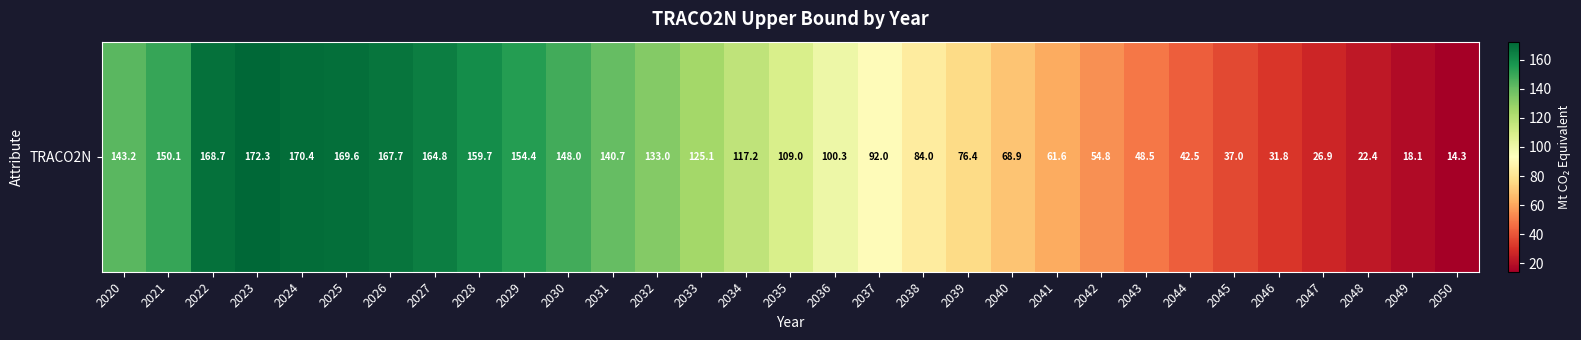

Between 2046 and 2031, which is larger?

2031